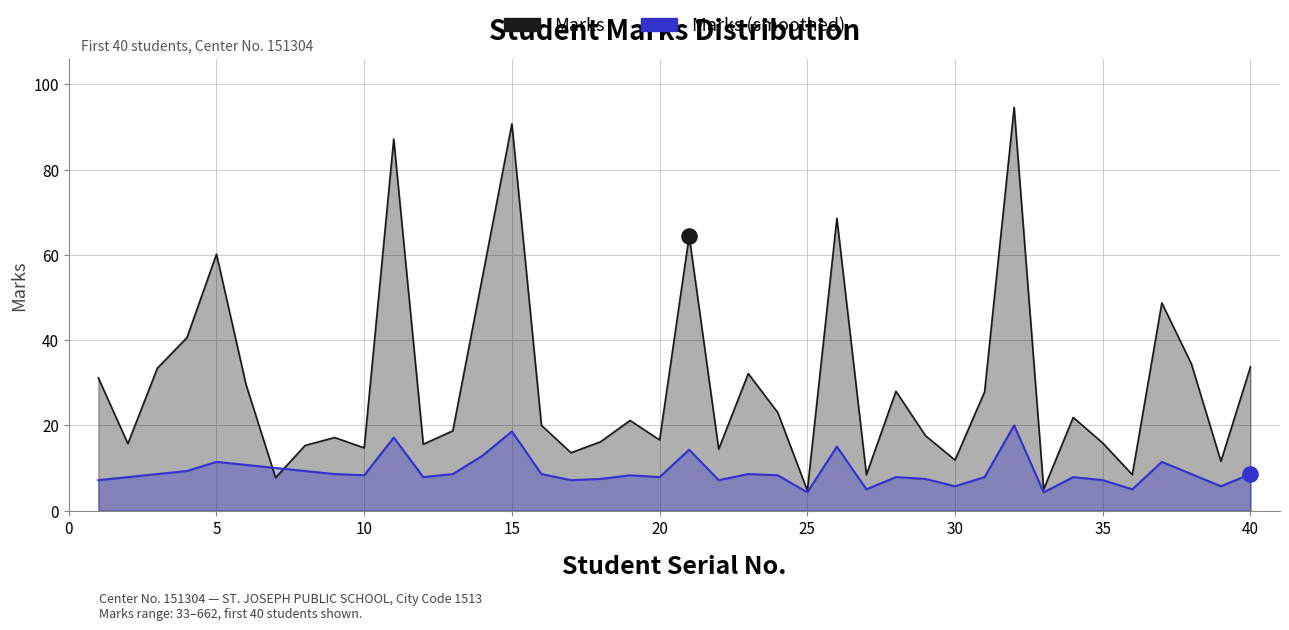

Is the value of Marks at 18 greater than the value of Marks (smoothed) at 40?

Yes